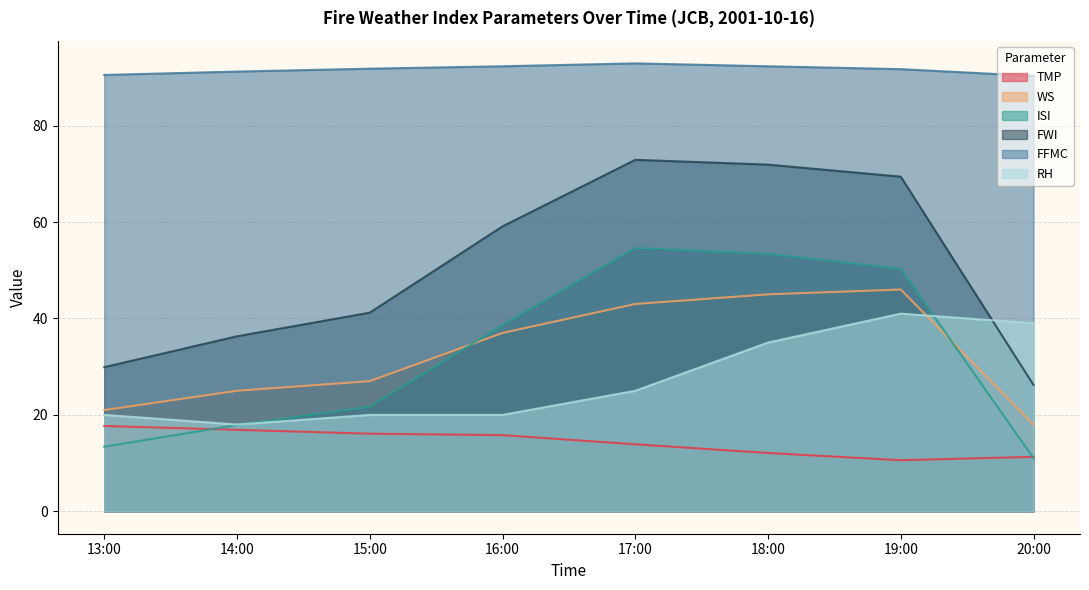

What value does the RH series have at 14:00?

18.0